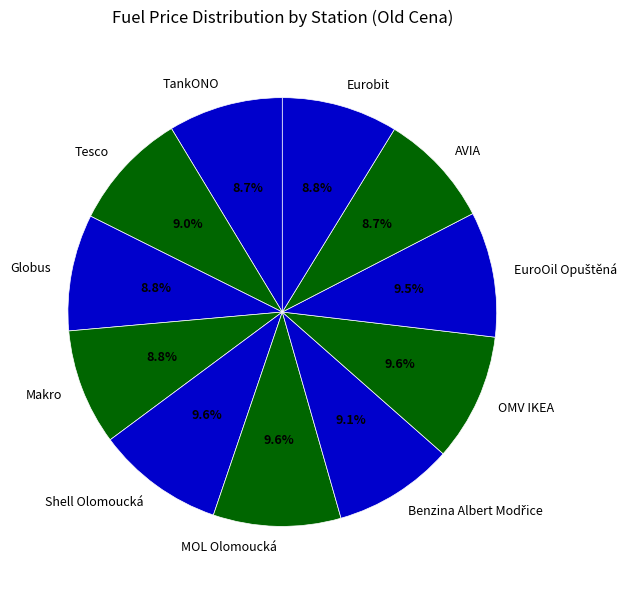

Between AVIA and Shell Olomoucká, which is larger?

Shell Olomoucká